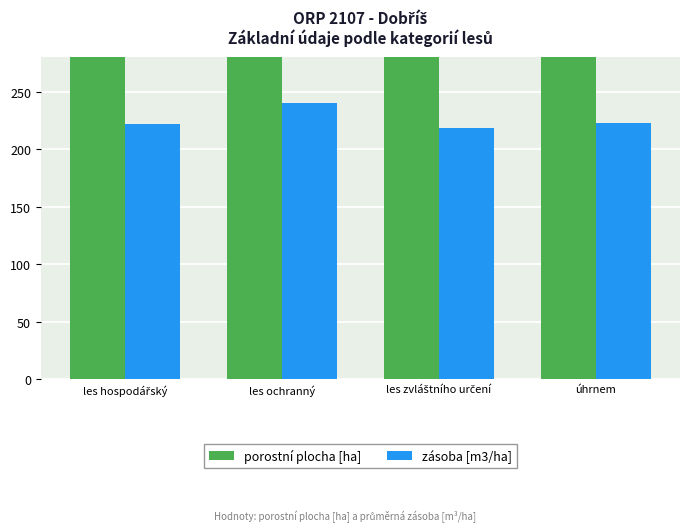

Rank the series by their maximum value, from highest to lowest.

porostní plocha [ha], zásoba [m3/ha]